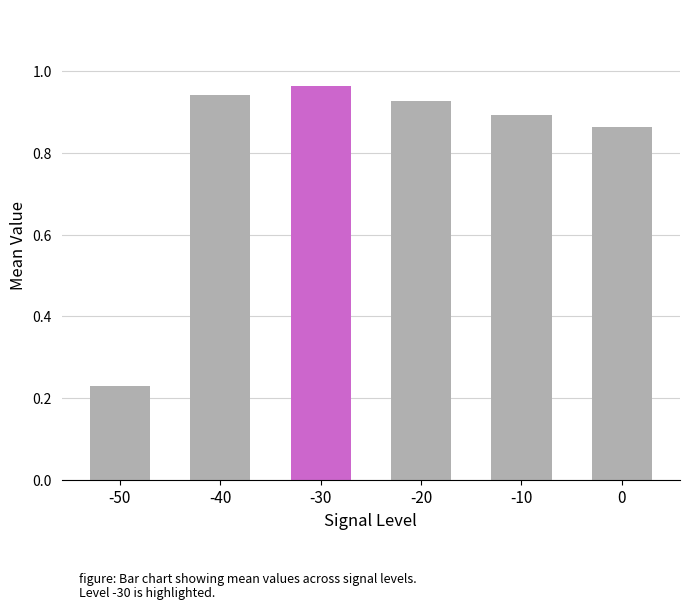

What is the sum of the values at -40 and 0?

1.8